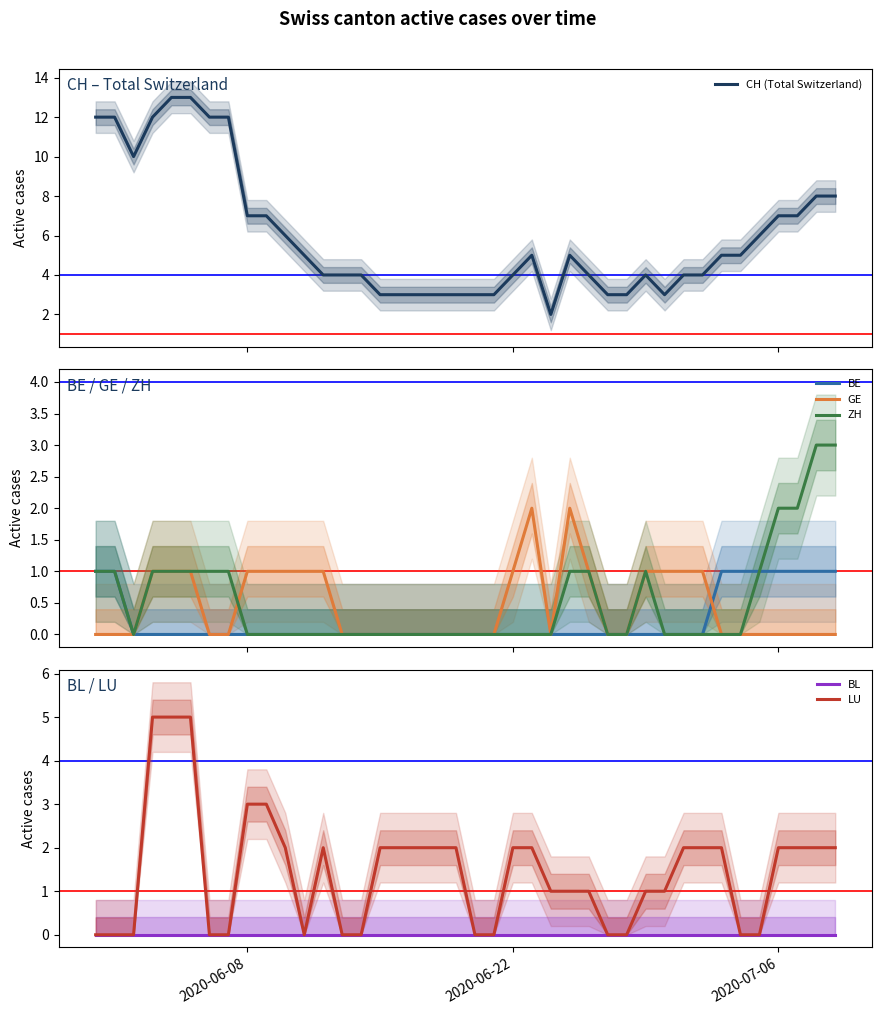

Read the BE value at 2020-07-06.

1